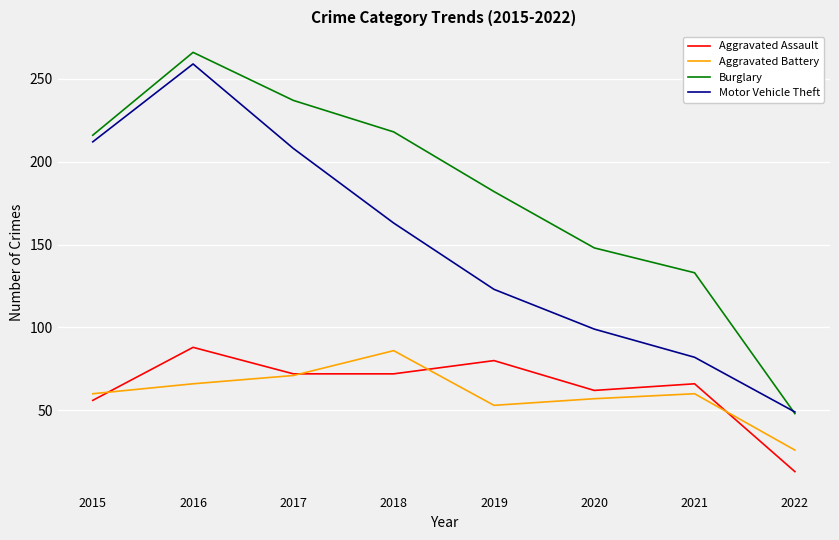

What is the spread (max minus min) of values at 2018?

146